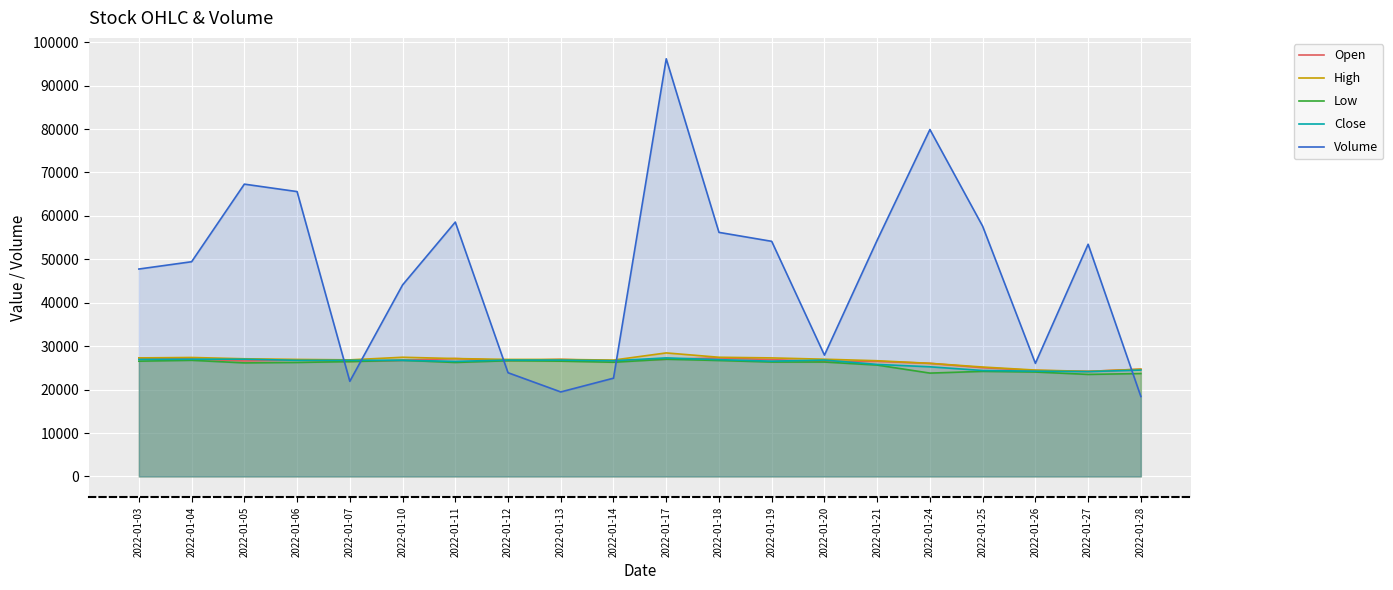

List the series in order of their peak value, lowest first.

Low, Open, Close, High, Volume